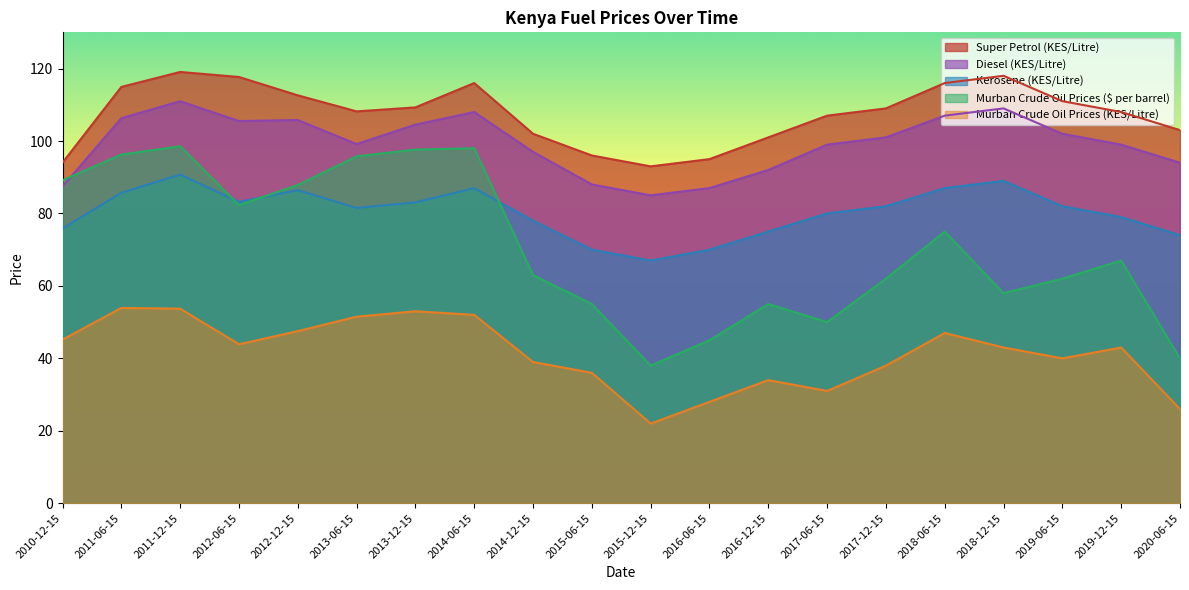

Reading right to left, list all the values displayed in this chart.

Super Petrol (KES/Litre): 2020-06-15=103.0	2019-12-15=108.0	2019-06-15=111.0	2018-12-15=118.0	2018-06-15=116.0	2017-12-15=109.0	2017-06-15=107.0	2016-12-15=101.0	2016-06-15=95.0	2015-12-15=93.0	2015-06-15=96.0	2014-12-15=102.0	2014-06-15=116.0	2013-12-15=109.3	2013-06-15=108.2	2012-12-15=112.6	2012-06-15=117.7	2011-12-15=119.1	2011-06-15=114.9	2010-12-15=94.0
Diesel (KES/Litre): 2020-06-15=94.0	2019-12-15=99.0	2019-06-15=102.0	2018-12-15=109.0	2018-06-15=107.0	2017-12-15=101.0	2017-06-15=99.0	2016-12-15=92.0	2016-06-15=87.0	2015-12-15=85.0	2015-06-15=88.0	2014-12-15=97.0	2014-06-15=108.0	2013-12-15=104.5	2013-06-15=99.2	2012-12-15=105.8	2012-06-15=105.5	2011-12-15=111.0	2011-06-15=106.3	2010-12-15=87.5
Kerosene (KES/Litre): 2020-06-15=74.0	2019-12-15=79.0	2019-06-15=82.0	2018-12-15=89.0	2018-06-15=87.0	2017-12-15=82.0	2017-06-15=80.0	2016-12-15=75.0	2016-06-15=70.0	2015-12-15=67.0	2015-06-15=70.0	2014-12-15=78.0	2014-06-15=87.0	2013-12-15=83.1	2013-06-15=81.5	2012-12-15=86.4	2012-06-15=83.2	2011-12-15=90.7	2011-06-15=85.7	2010-12-15=75.8
Murban Crude Oil Prices ($ per barrel): 2020-06-15=40.0	2019-12-15=67.0	2019-06-15=62.0	2018-12-15=58.0	2018-06-15=75.0	2017-12-15=62.0	2017-06-15=50.0	2016-12-15=55.0	2016-06-15=45.0	2015-12-15=38.0	2015-06-15=55.0	2014-12-15=63.0	2014-06-15=98.0	2013-12-15=97.6	2013-06-15=95.8	2012-12-15=87.9	2012-06-15=82.3	2011-12-15=98.6	2011-06-15=96.3	2010-12-15=89.2
Murban Crude Oil Prices (KES/Litre): 2020-06-15=26.0	2019-12-15=43.0	2019-06-15=40.0	2018-12-15=43.0	2018-06-15=47.0	2017-12-15=38.0	2017-06-15=31.0	2016-12-15=34.0	2016-06-15=28.0	2015-12-15=22.0	2015-06-15=36.0	2014-12-15=39.0	2014-06-15=52.0	2013-12-15=53.0	2013-06-15=51.5	2012-12-15=47.5	2012-06-15=43.9	2011-12-15=53.7	2011-06-15=53.9	2010-12-15=45.2